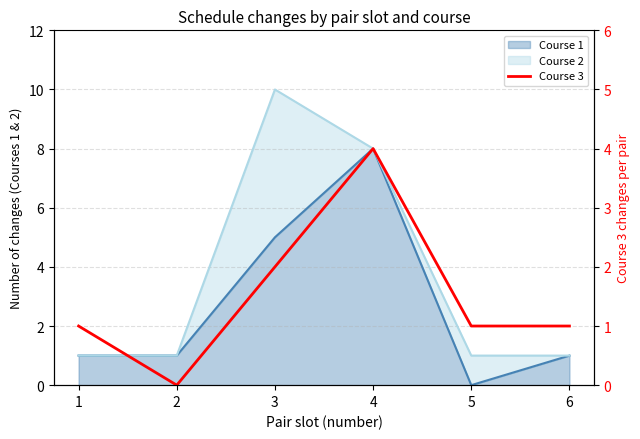

List the labels in order of value, largest first.

4, 3, 1, 5, 6, 2